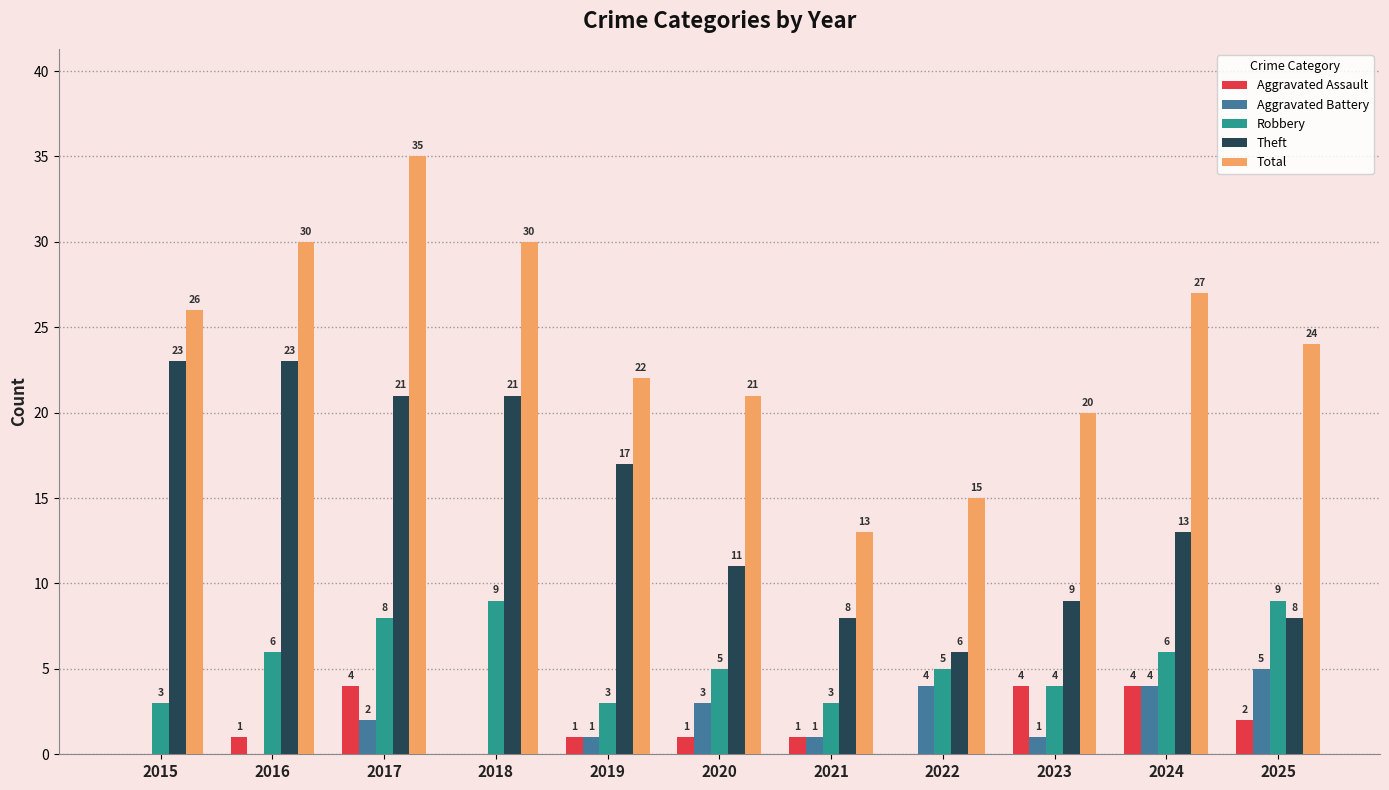

What is the sum of all Aggravated Battery values?

21